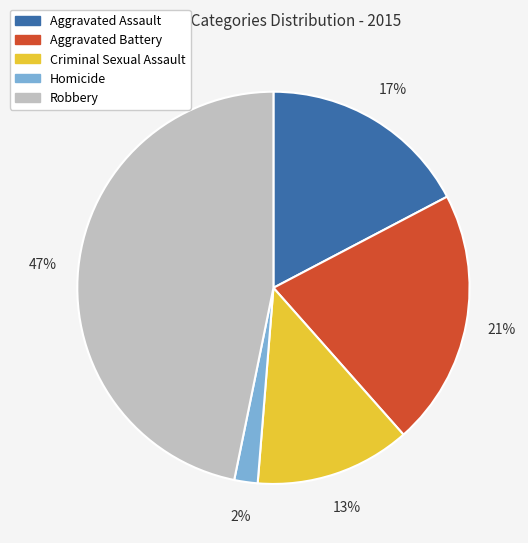

Which category has the smallest portion of the pie?

Homicide